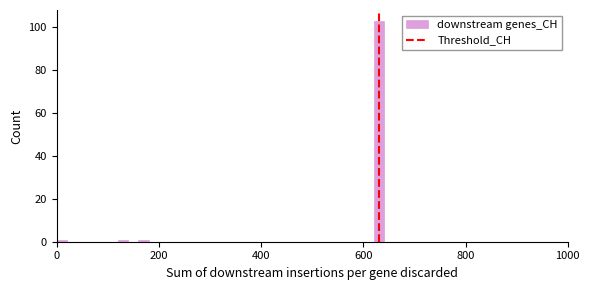

Around what value on the x-axis is the tallest bar? Give the approximate position of its centre, as read against the axis.

640